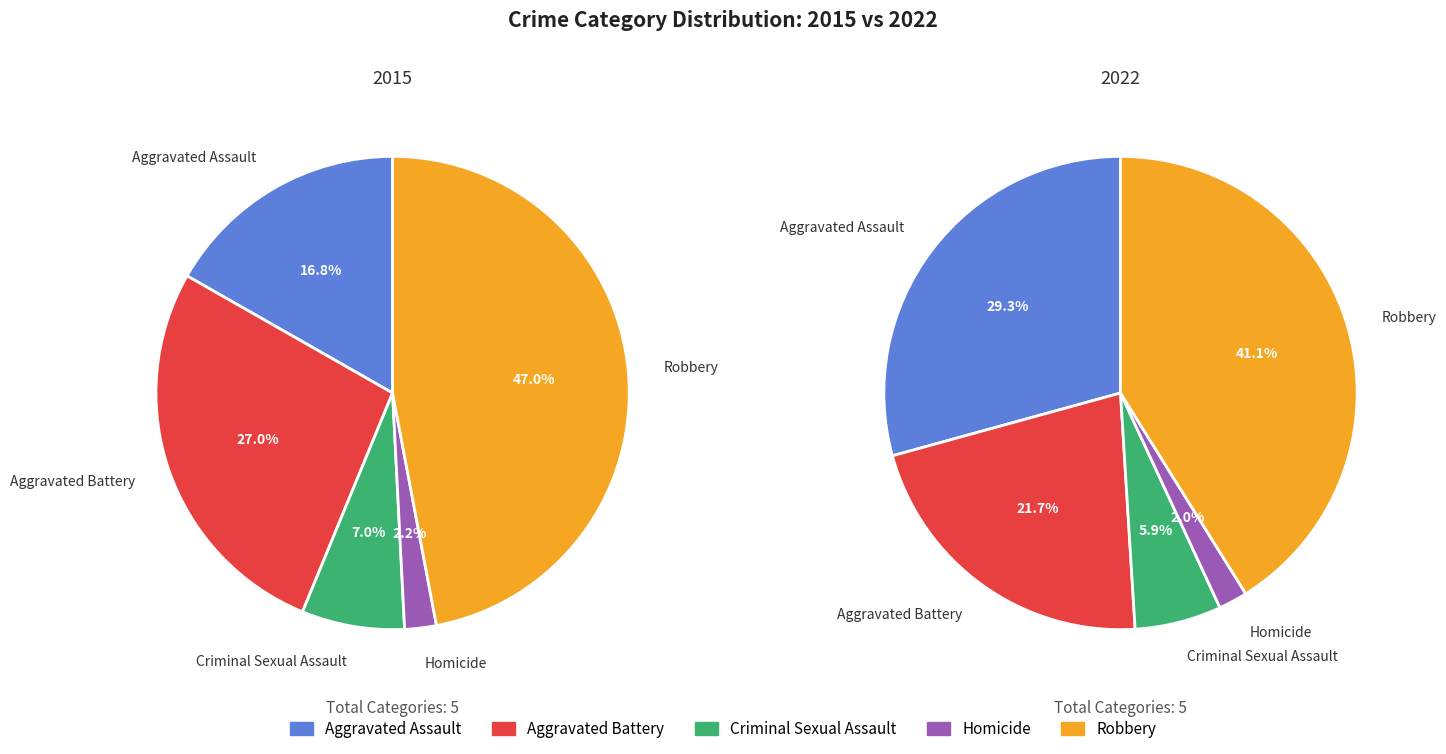

Which has a higher value, Aggravated Assault or Criminal Sexual Assault?

Aggravated Assault